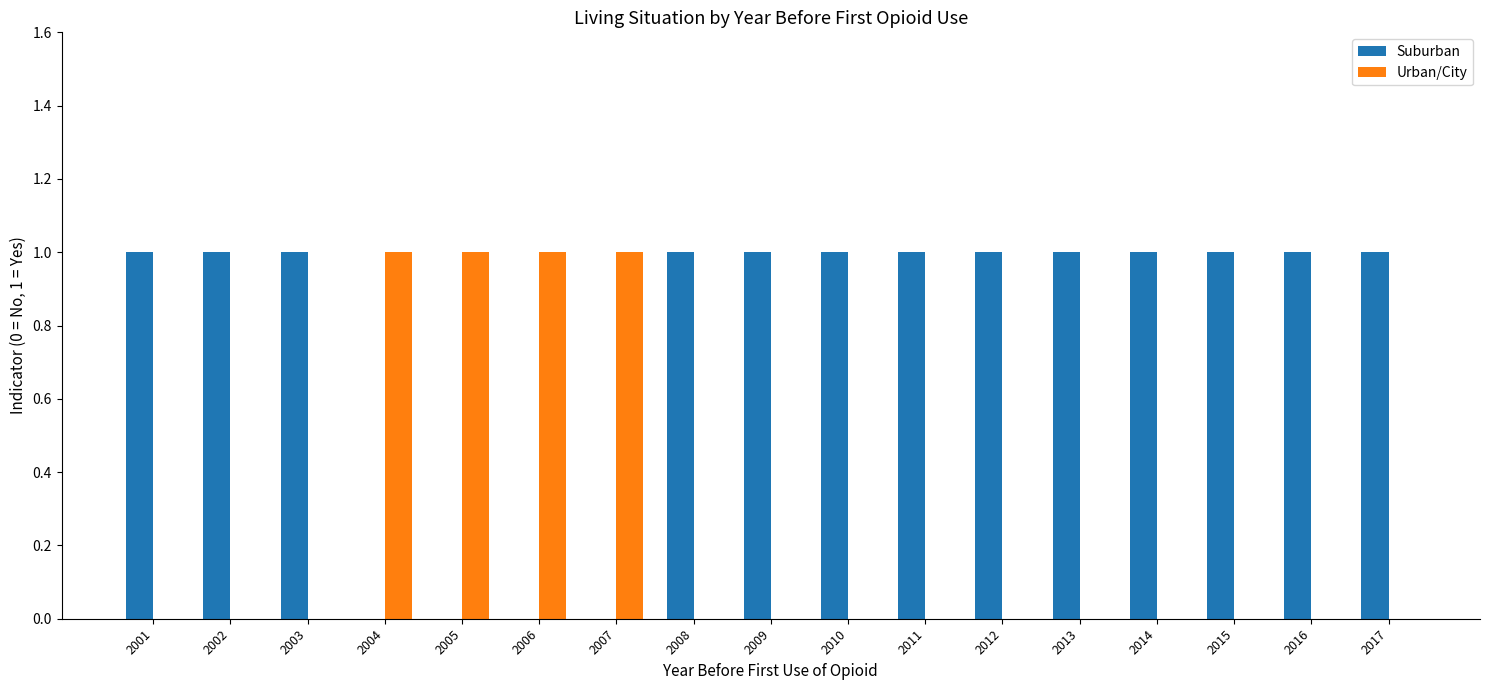

Which series has the largest total across all categories?

Suburban